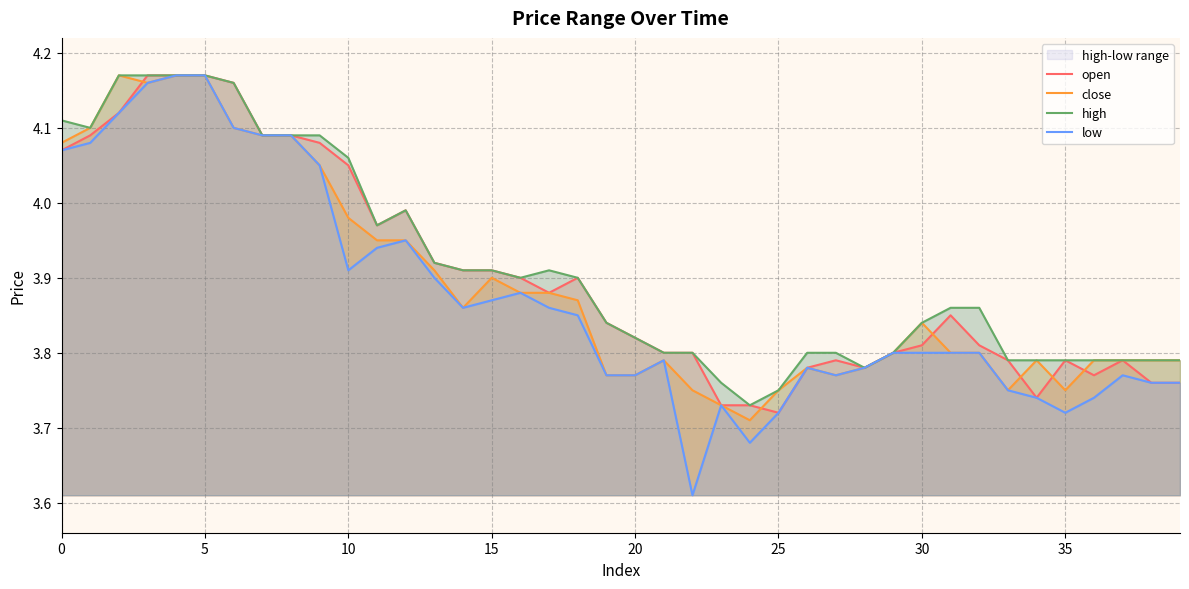

What is the label of the 26th point from the right?

14